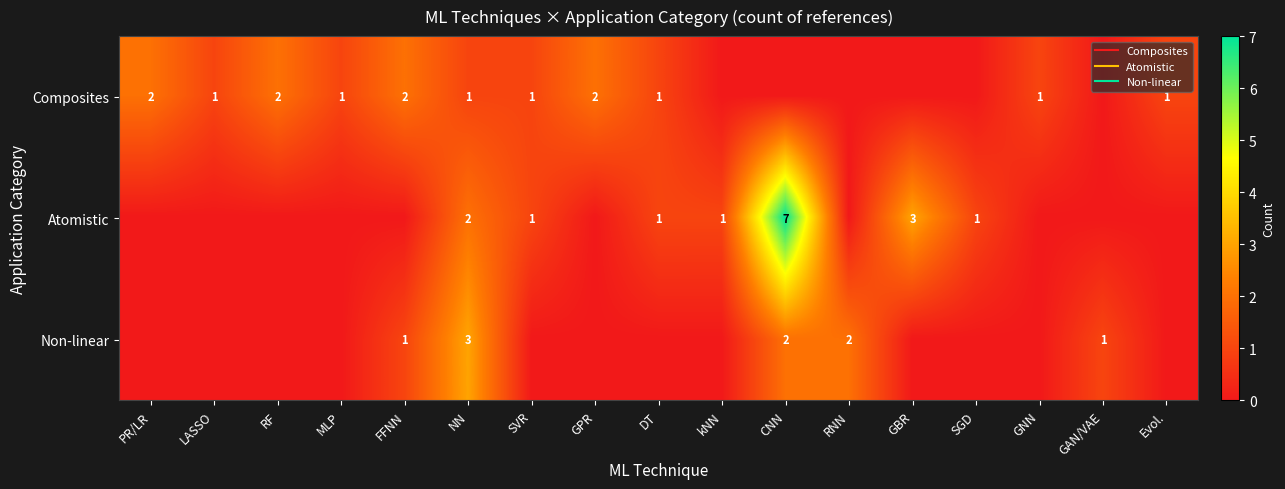

Is the value of Non-linear at DT greater than the value of Atomistic at GNN?

No